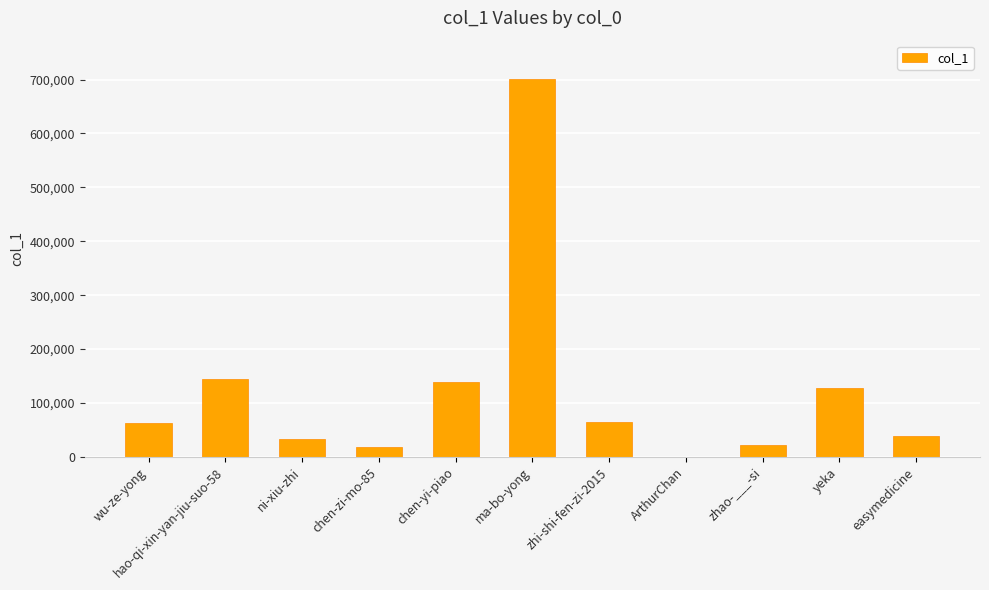

Which category has the highest value across all series?

ma-bo-yong